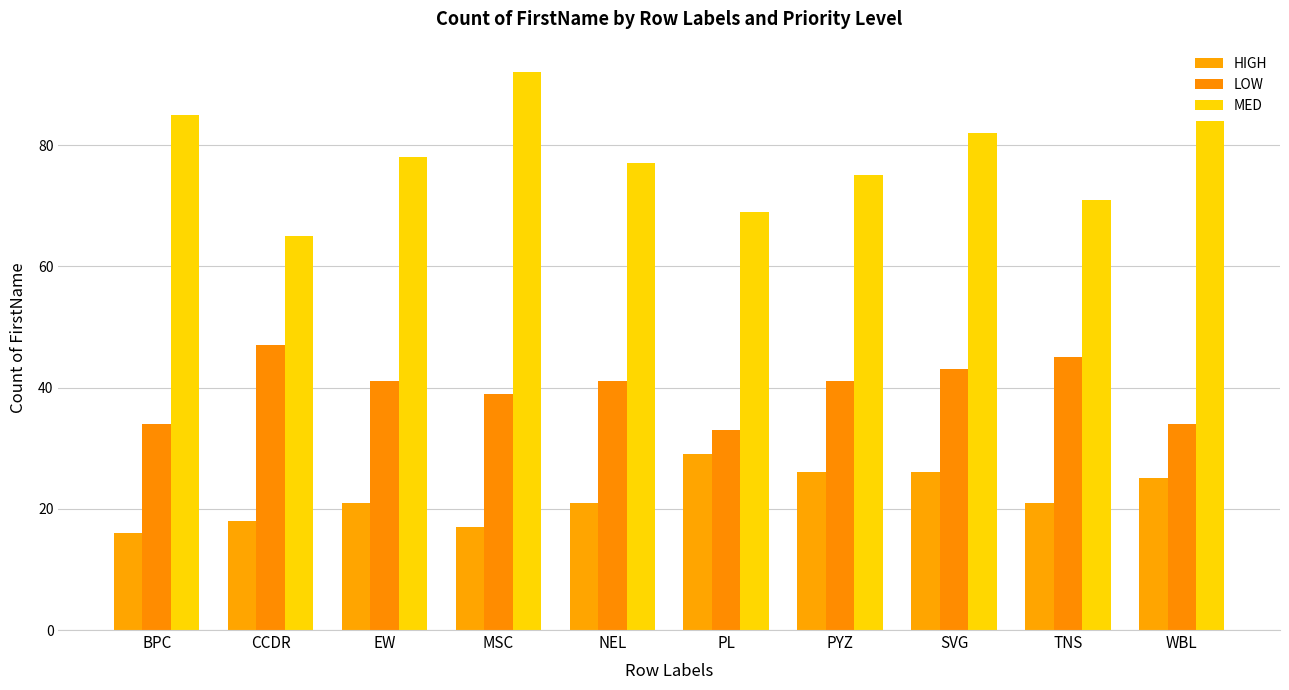

How many data points does each series have?

10